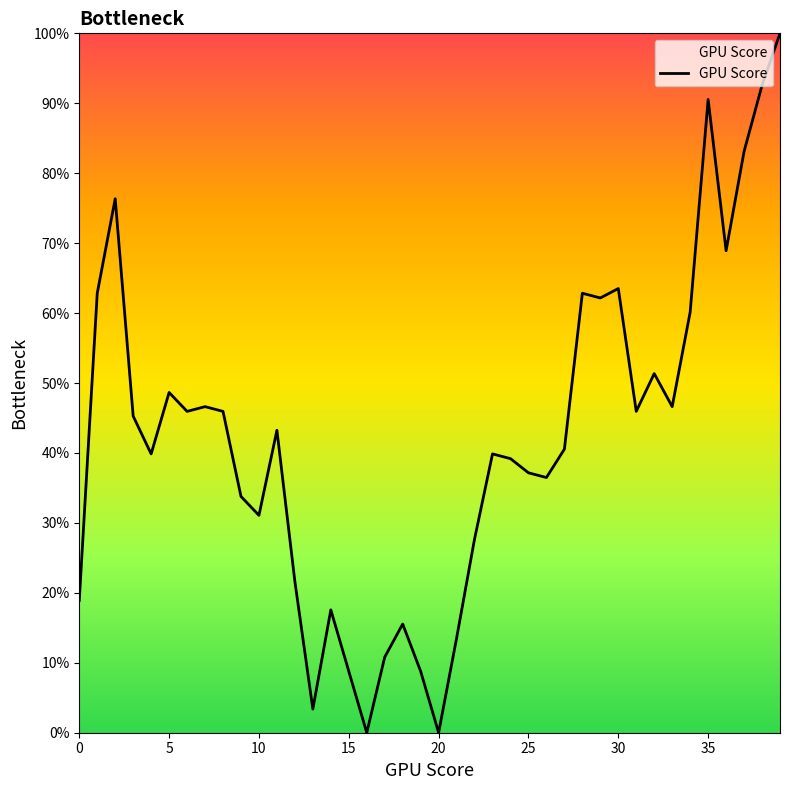

What is the greatest value displayed?

100.0